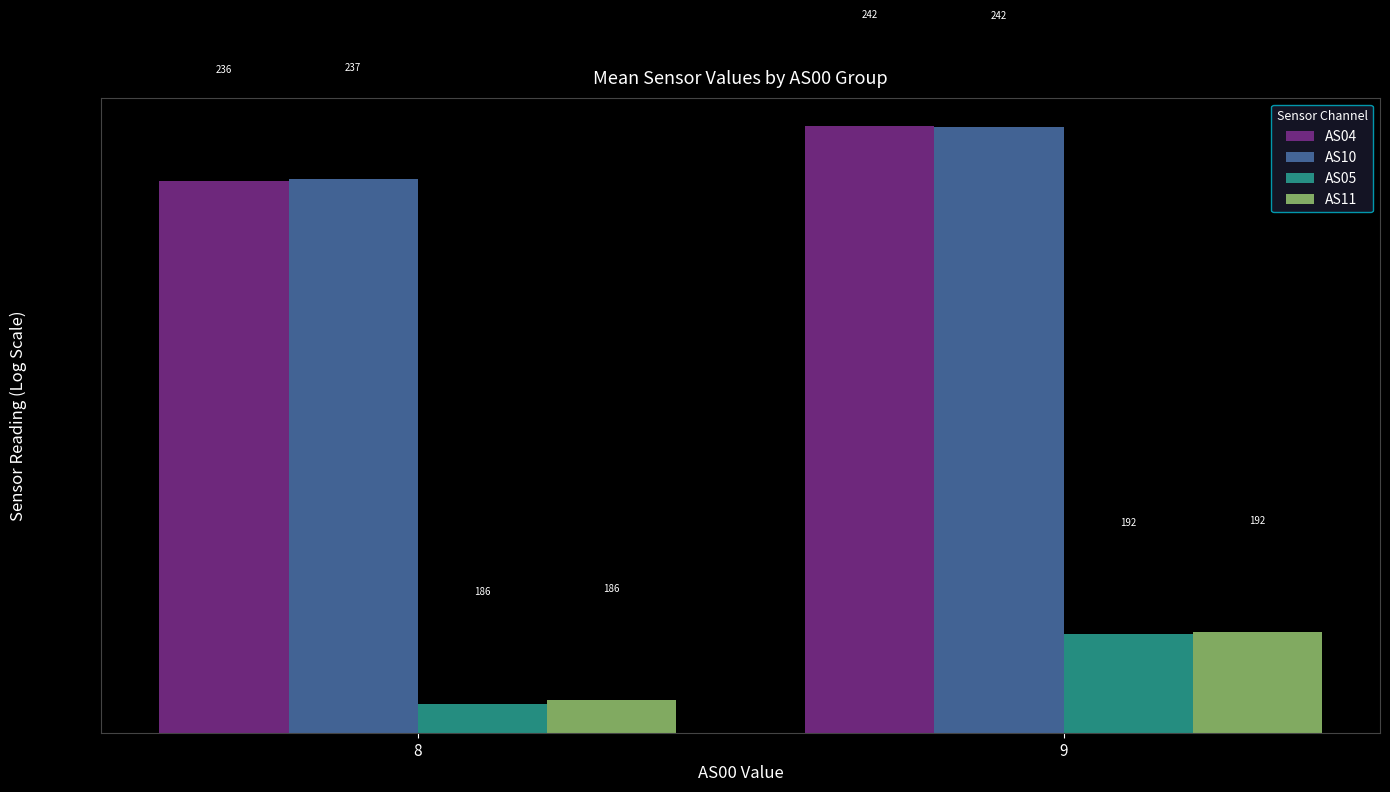

What is the average value of the AS05 series?

189.2